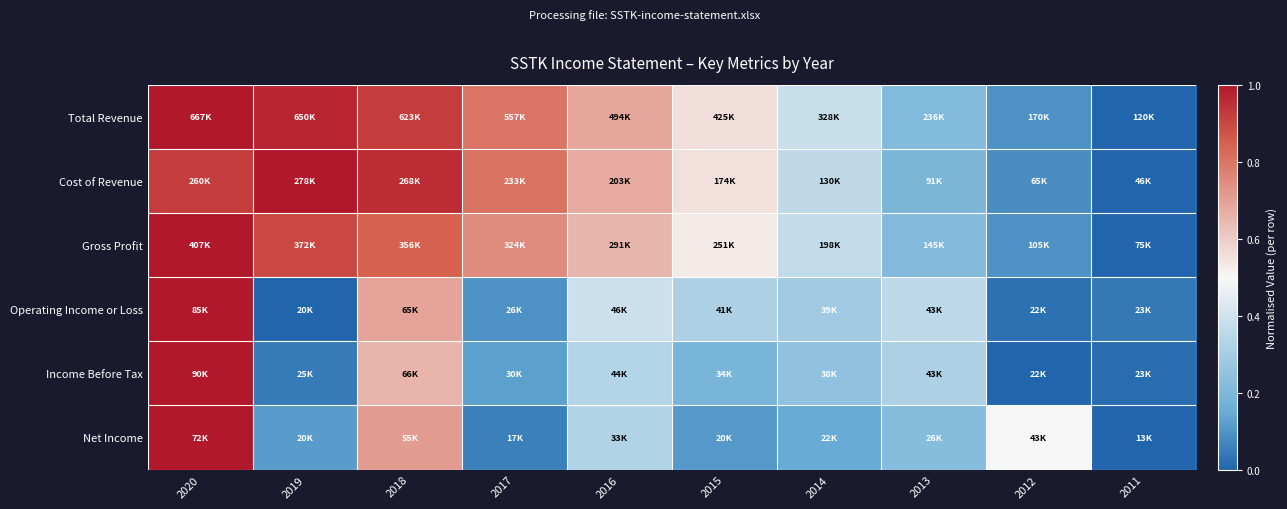

What is the total value across all series at 2013?

1.5